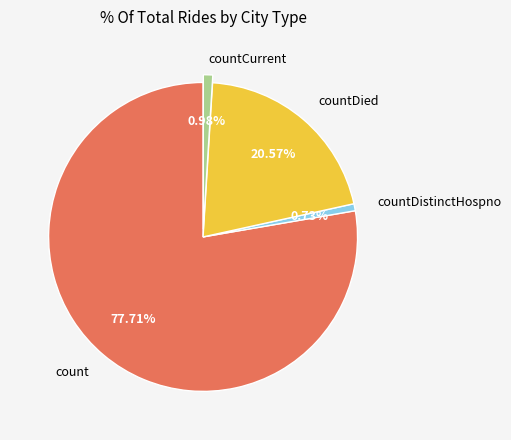

Does any single category account for the majority?

Yes